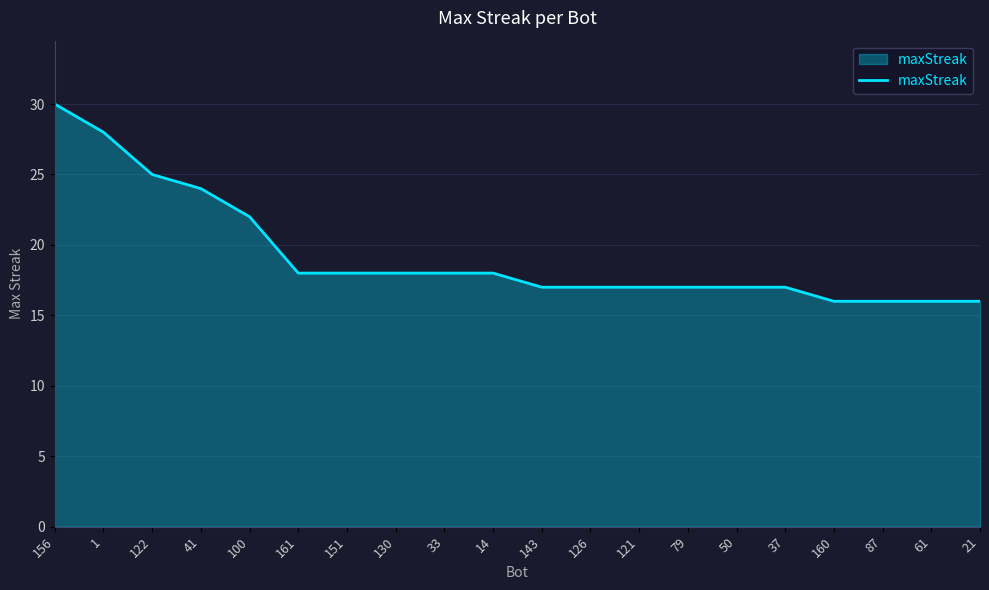

How many series are shown in this chart?

1